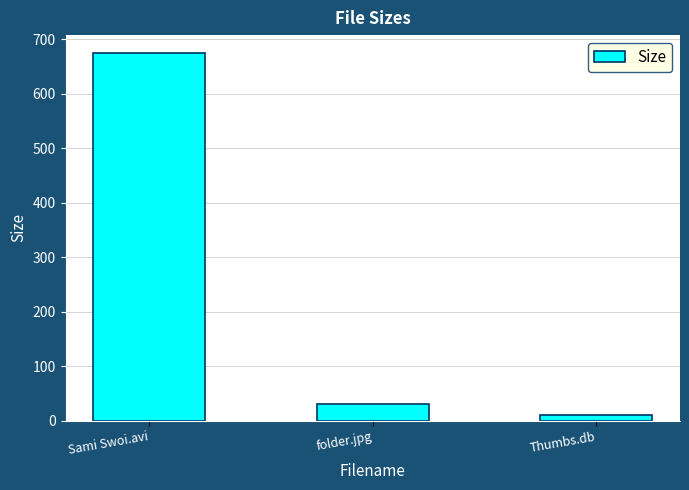

The chart shows a value of 673.7 at Sami Swoi.avi. True or false?

True